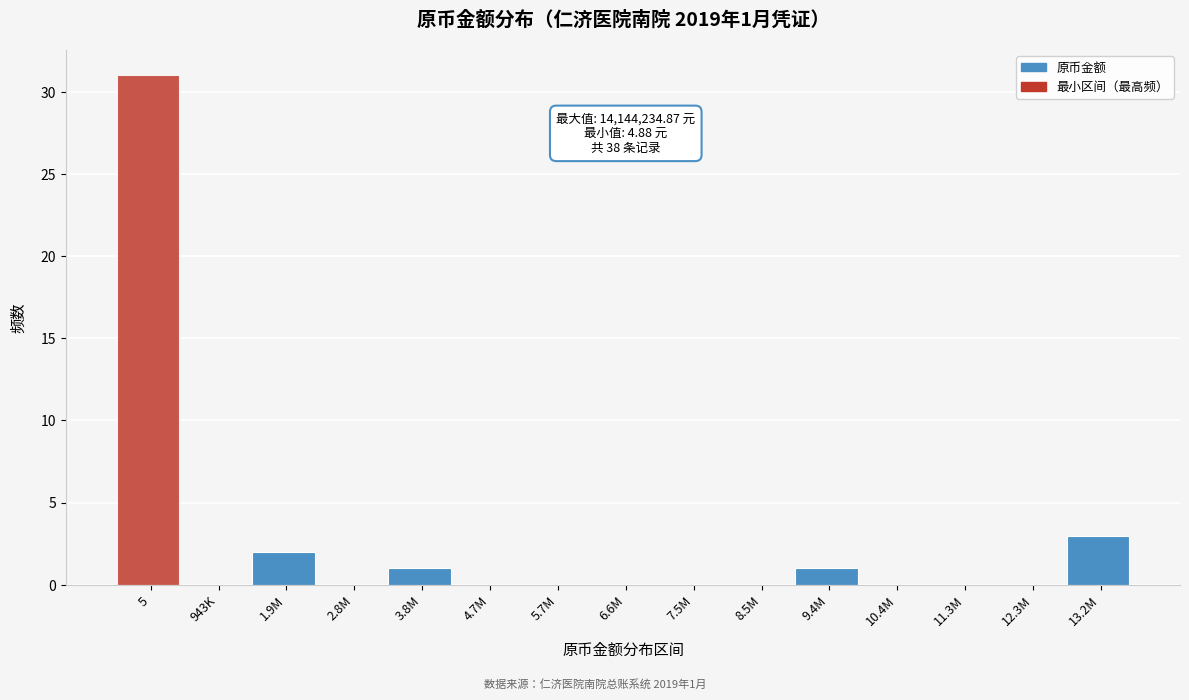

Reading left to right, transcribe all the data shown in this chart.

5=31	943K=0	1.9M=2	2.8M=0	3.8M=1	4.7M=0	5.7M=0	6.6M=0	7.5M=0	8.5M=0	9.4M=1	10.4M=0	11.3M=0	12.3M=0	13.2M=3